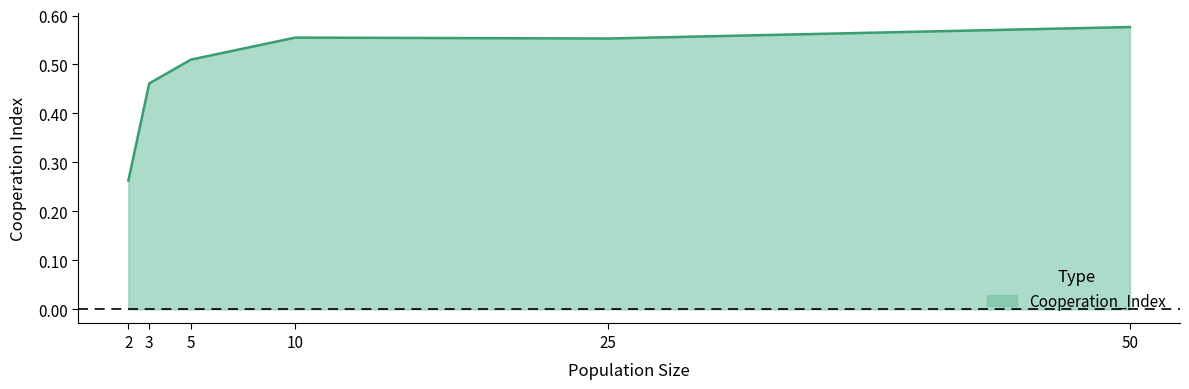

At which category does the data reach its first local valley?

25